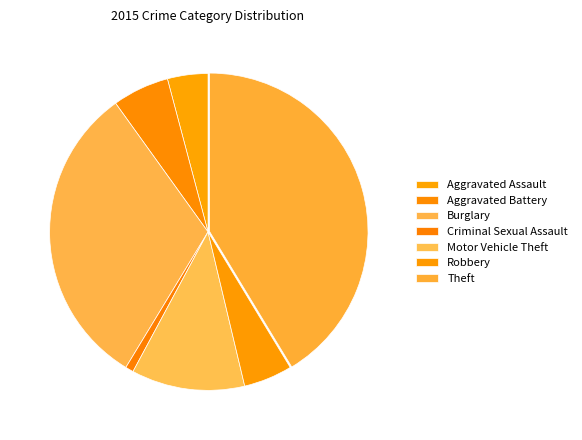

Which slice is the smallest?

Criminal Sexual Assault